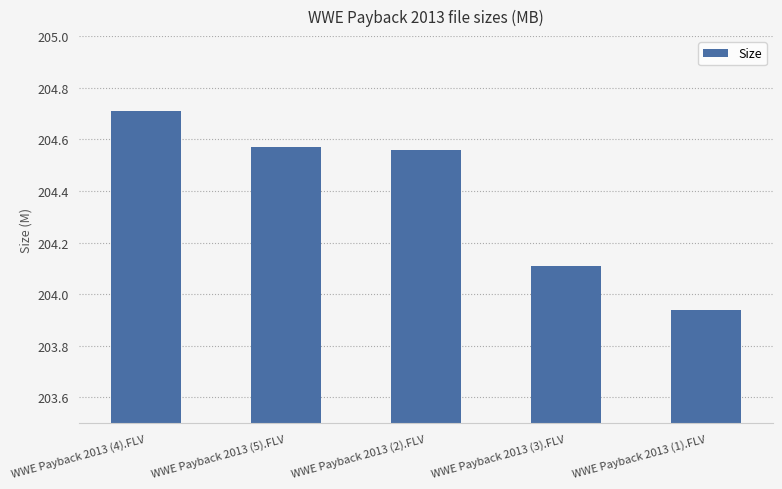

Does the chart contain stacked bars?

No